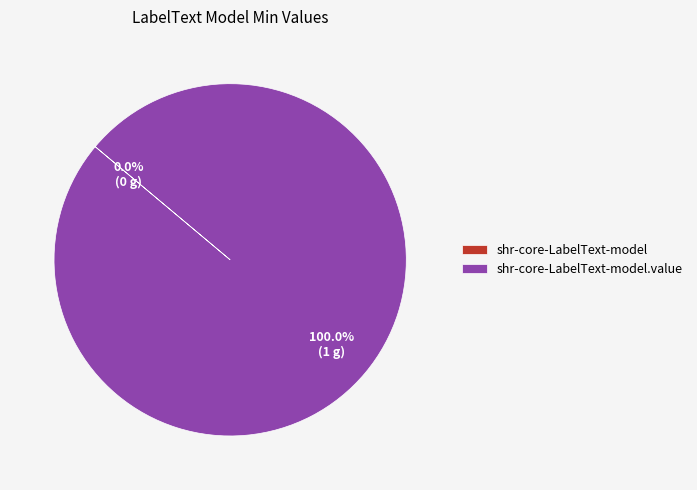

Does any single category account for the majority?

Yes